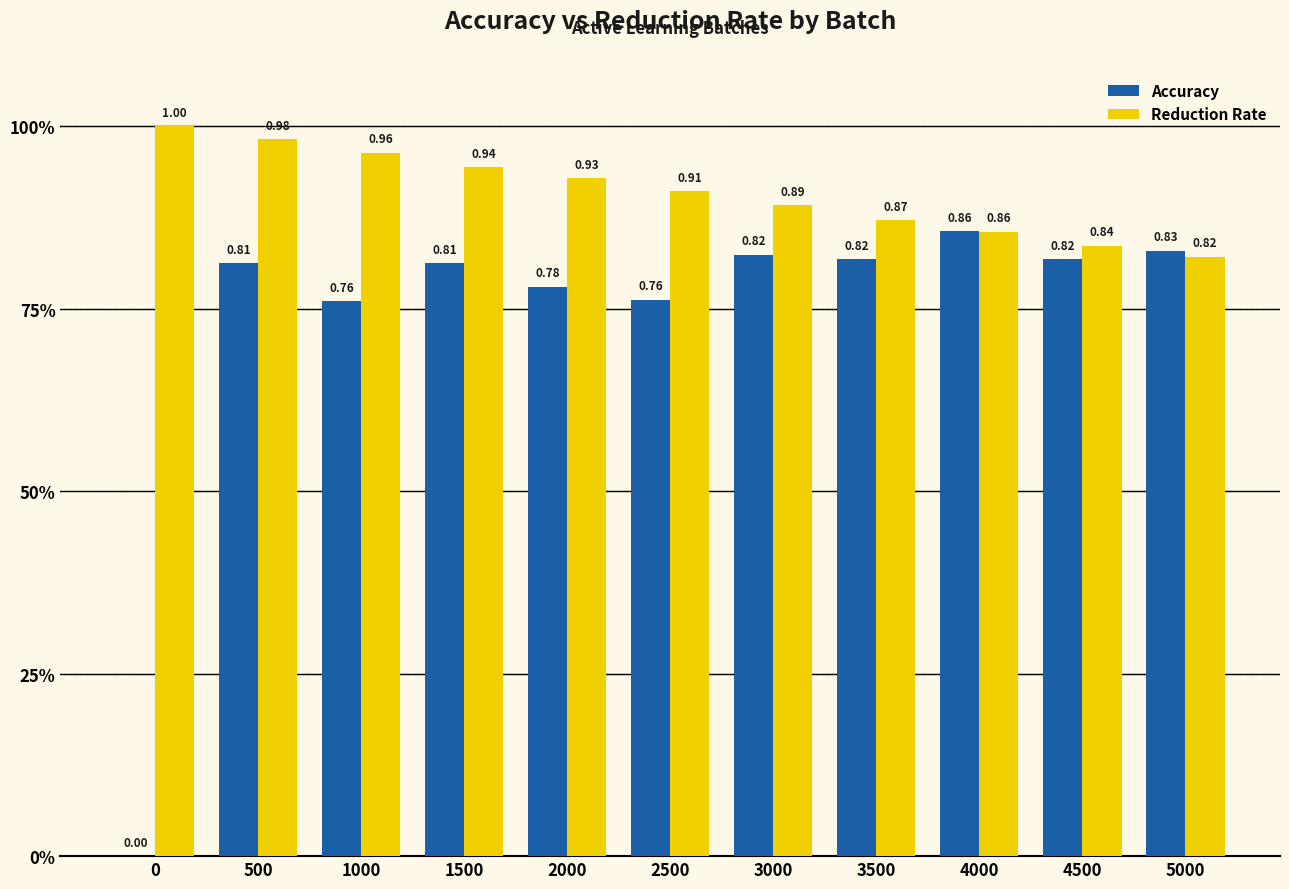

What is the value of the Accuracy bar at the 9th from the left?

0.9